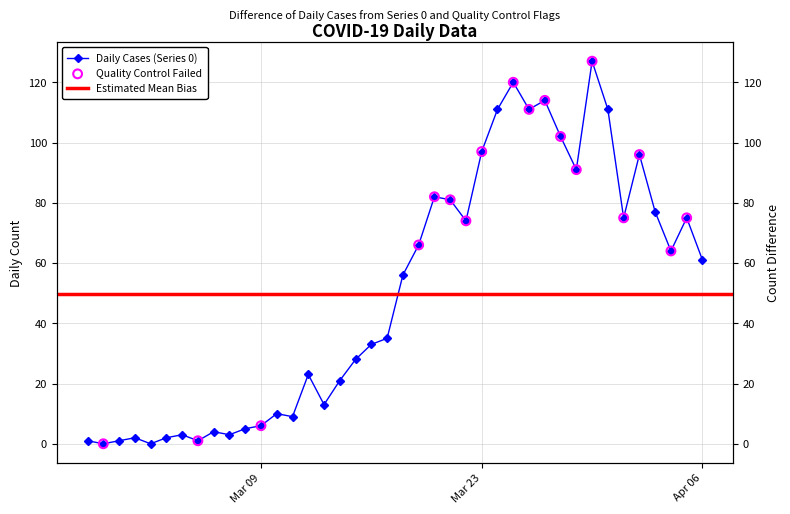

Approximately how many times larger is the value at 2020-03-24 compared to 2020-03-27?

1.0